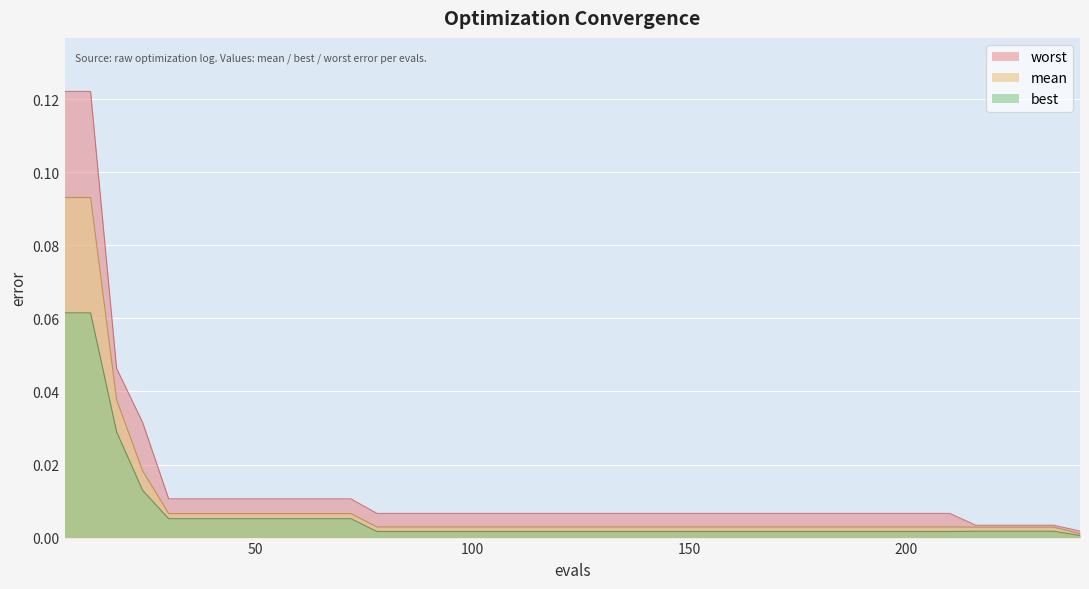

What is the highest value of the worst series?

0.1